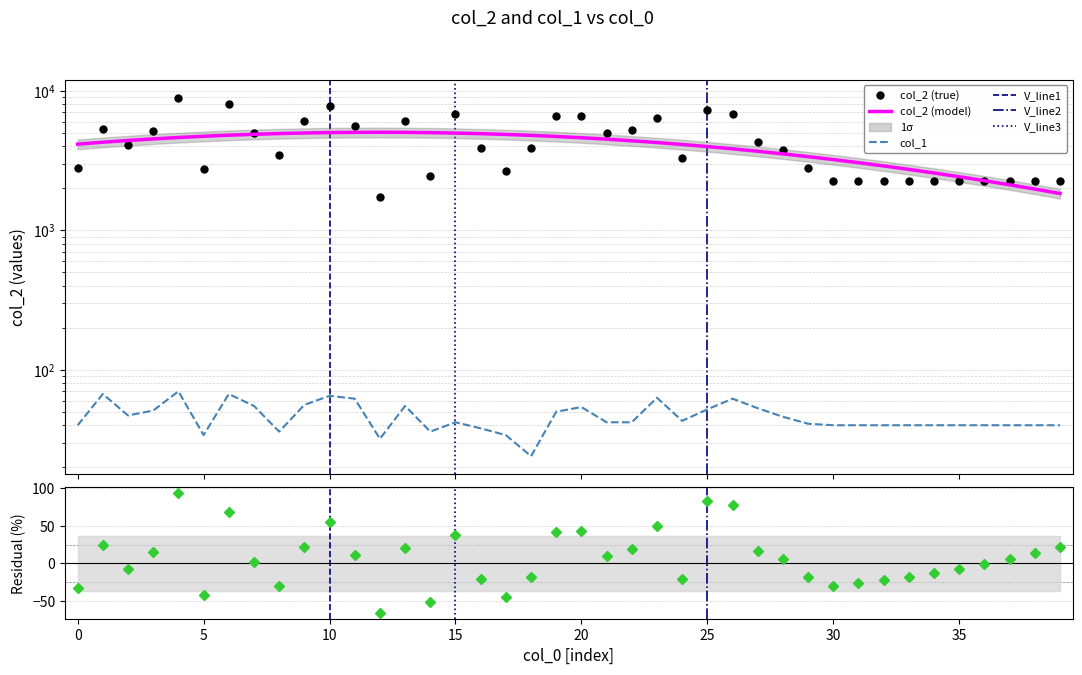

The value of col_1 at 28 is 77. True or false?

False